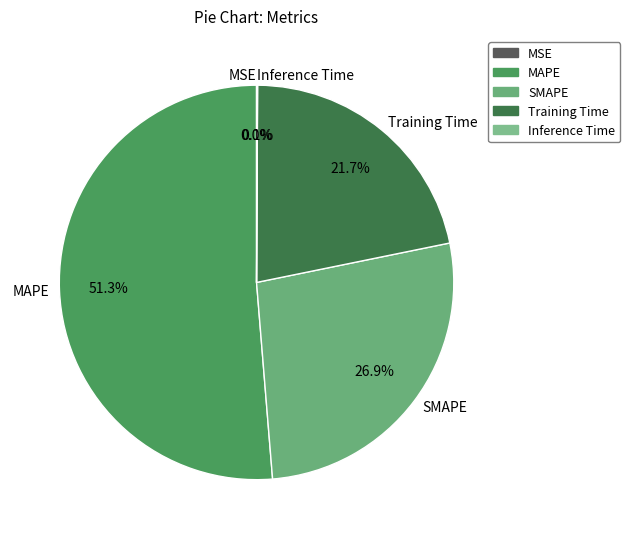

Which category accounts for the majority?

MAPE